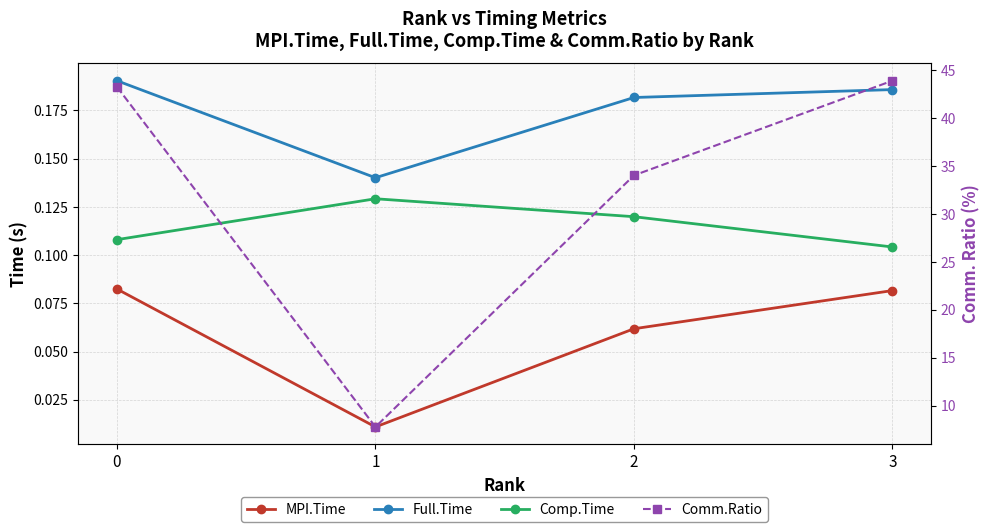

Reading left to right, extract all data points from this chart.

MPI.Time: 0.1	0.0	0.1	0.1
Full.Time: 0.2	0.1	0.2	0.2
Comp.Time: 0.1	0.1	0.1	0.1
Comm.Ratio: 43.3	7.8	34.0	43.9